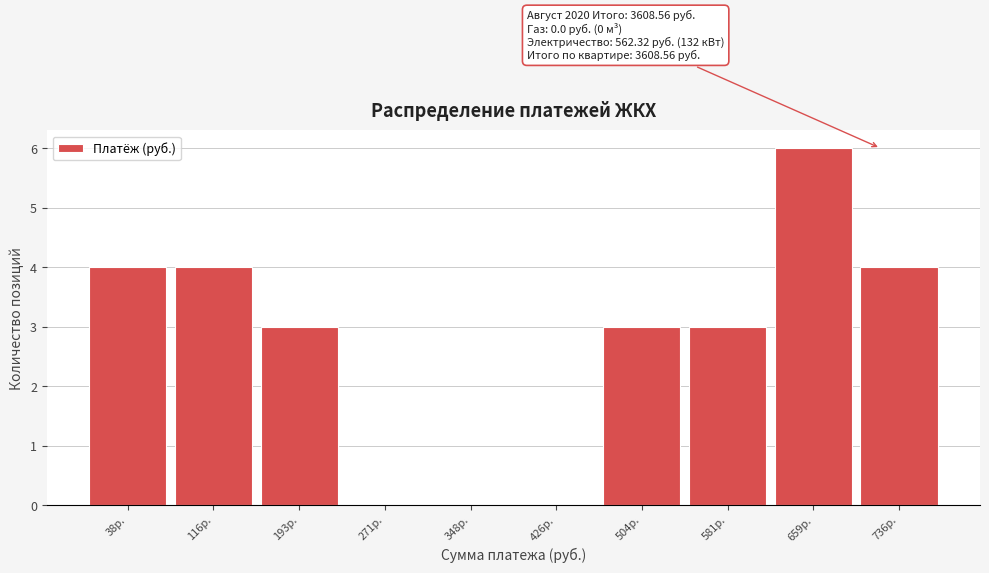

Which range on the x-axis has the tallest bar?

620 to 700